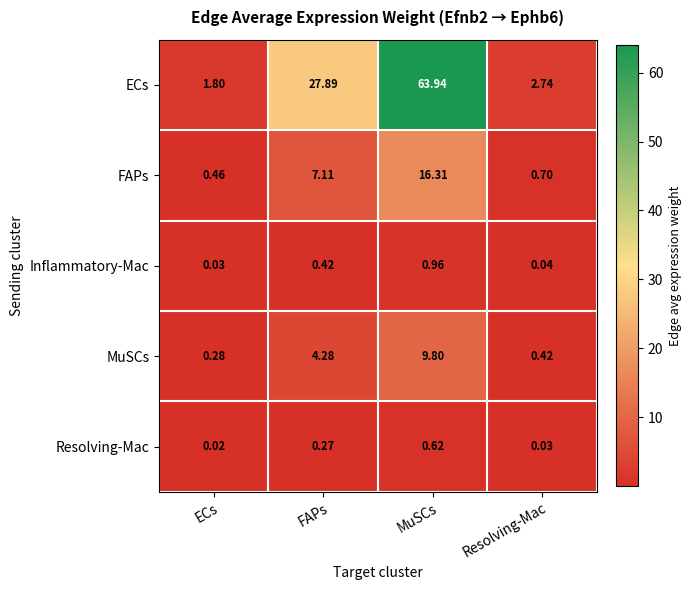

At which label does Inflammatory-Mac reach its minimum?

ECs